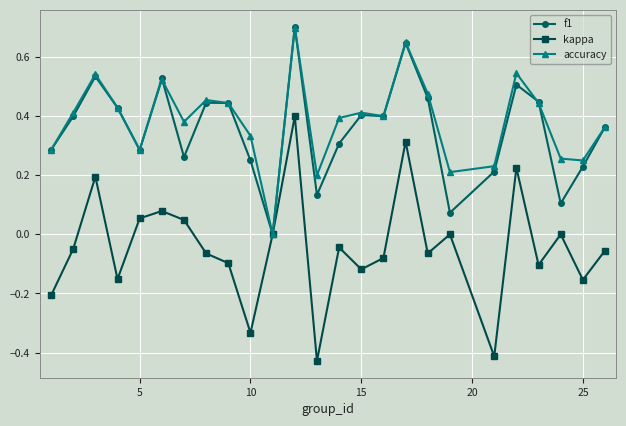

Which series has the widest spread of values?

kappa